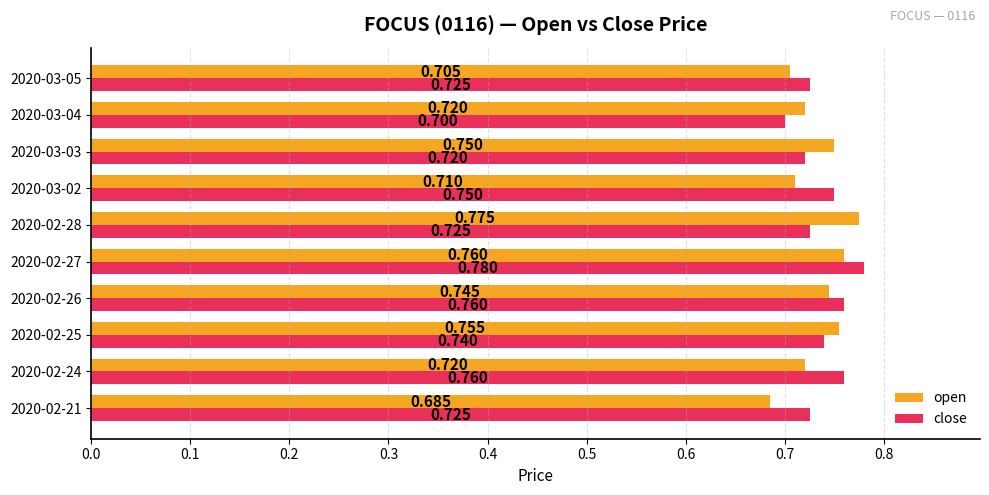

How many categories are shown in the chart?

10